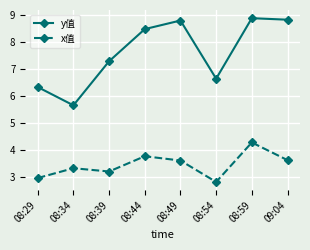

The value of y值 at 08:29 is 2.5. True or false?

False